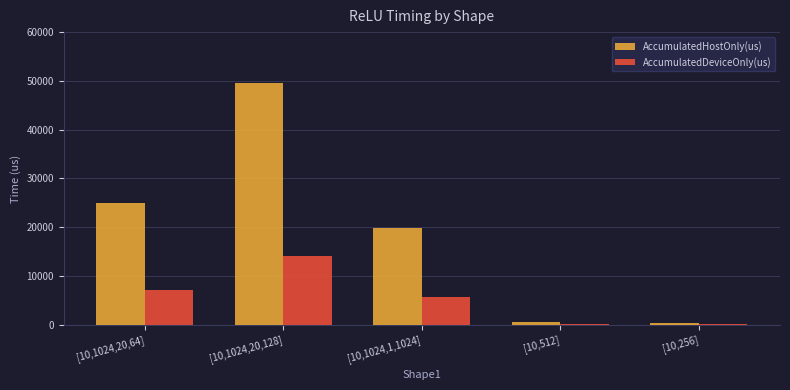

Is it true that AccumulatedDeviceOnly(us) equals 104.8 at [10,256]?

True